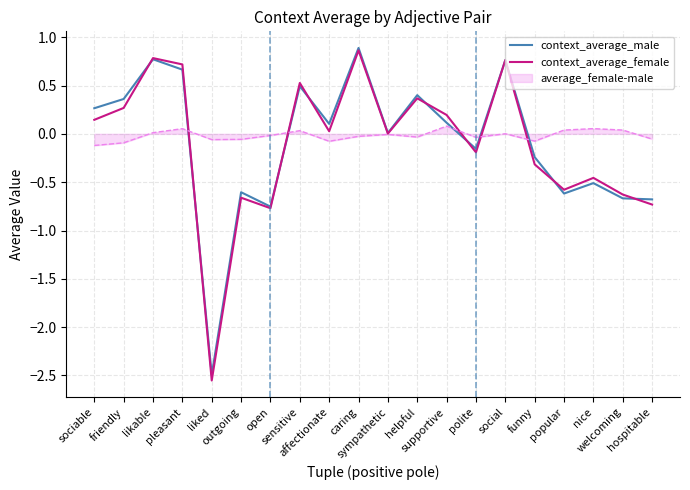

Which series ends up on top after the final intersection of context_average_female and context_average_male?

context_average_male